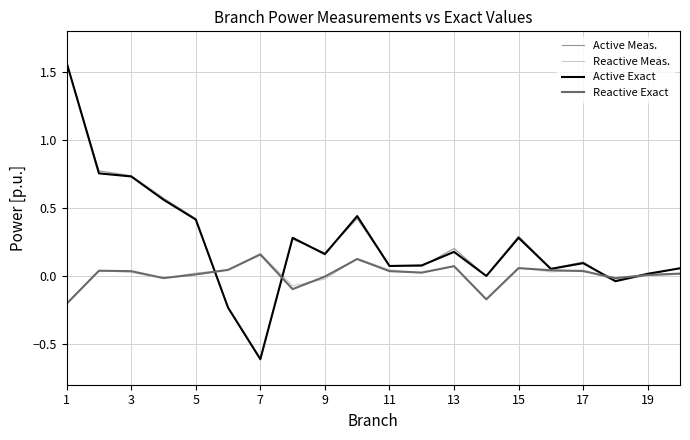

True or false: Reactive Meas. and Active Exact intersect in this chart.

True